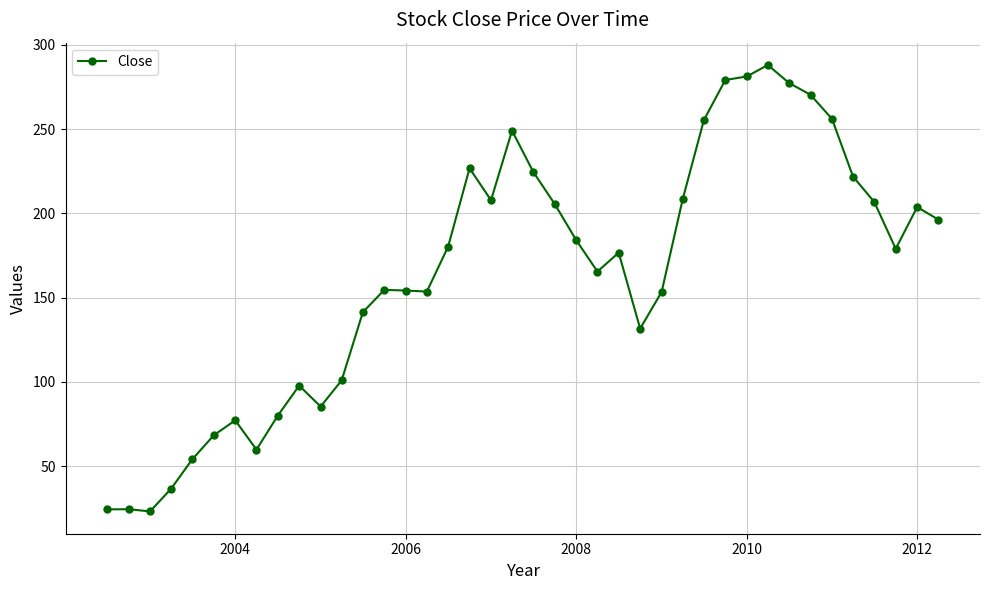

What is the difference between the second highest and second lowest values?

256.8